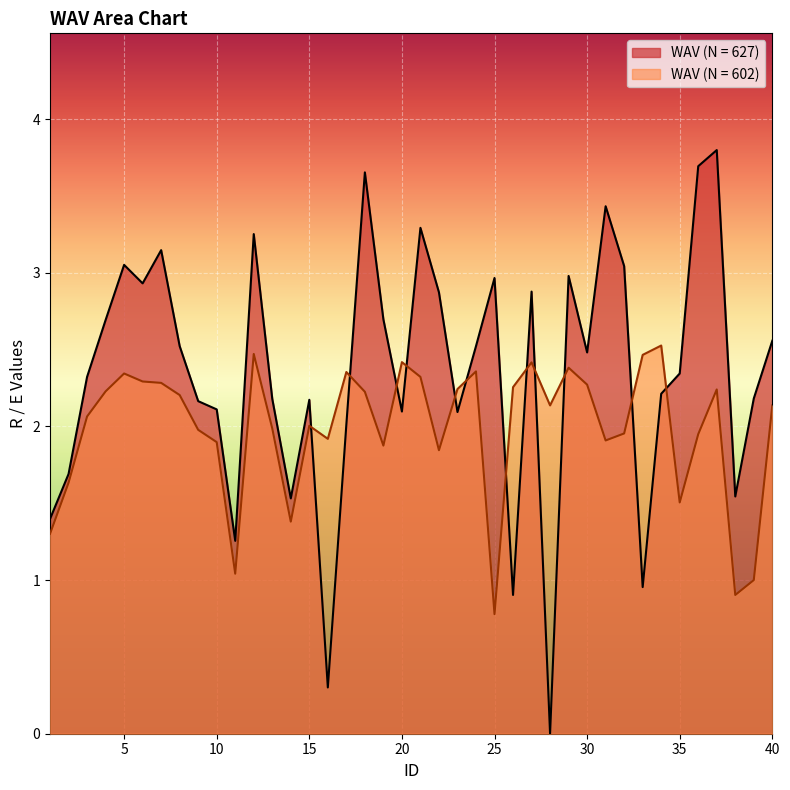

Rank the categories by WAV (N = 627) value from highest to lowest.

37, 36, 18, 31, 21, 12, 7, 5, 32, 29, 25, 6, 27, 22, 19, 4, 40, 8, 24, 30, 35, 3, 34, 39, 13, 15, 9, 10, 20, 23, 17, 2, 38, 14, 1, 11, 33, 26, 16, 28